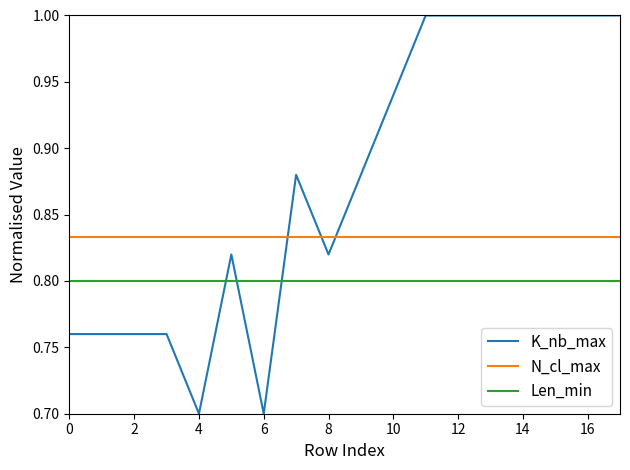

List the series in order of their overall mean, lowest first.

Len_min, N_cl_max, K_nb_max